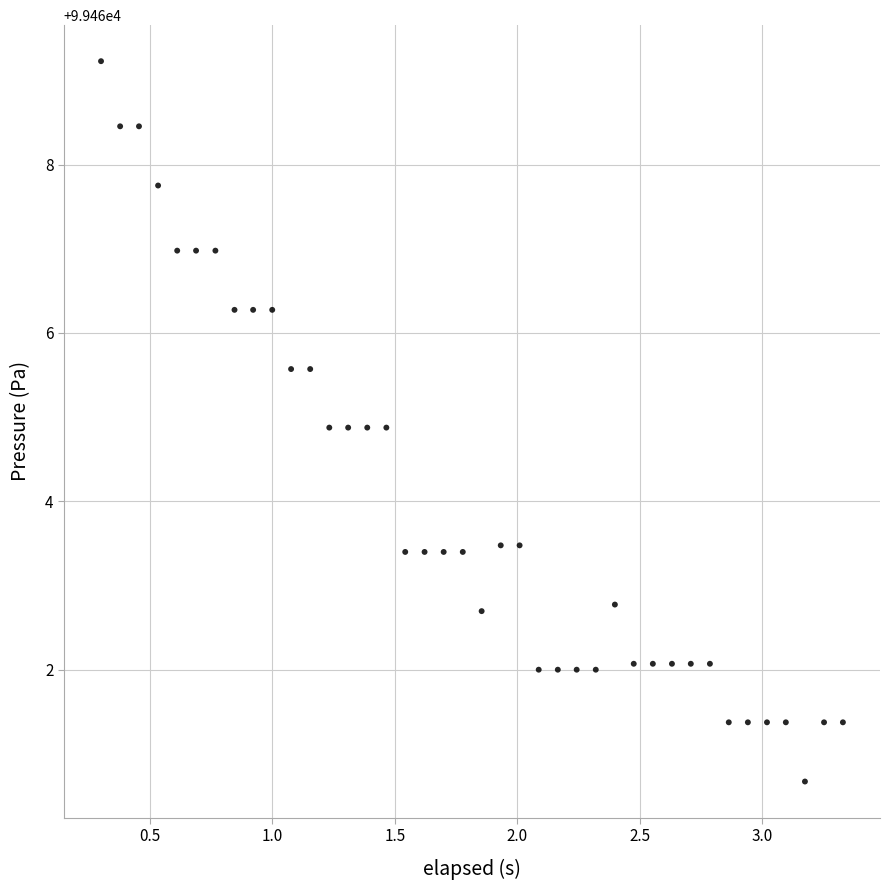

What is the range of X values (max minus min)?

3.0